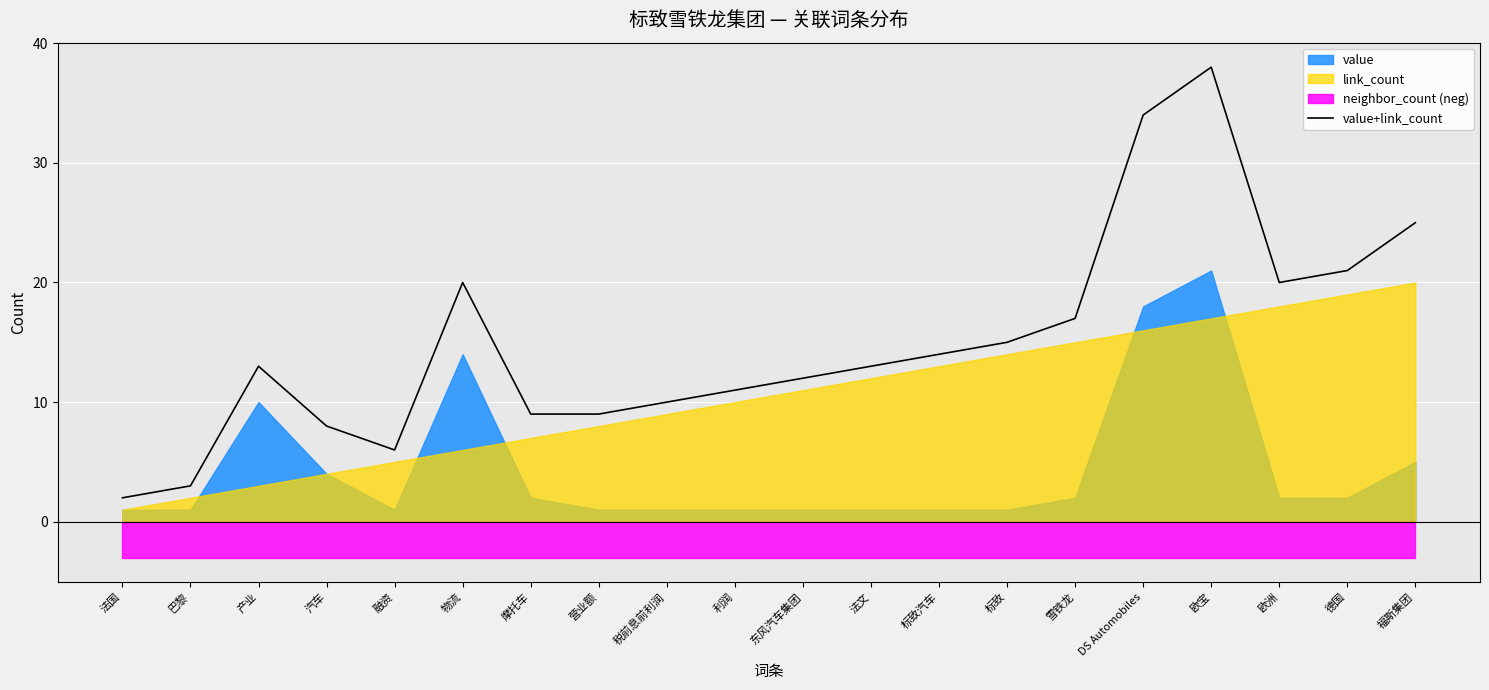

Which has a higher value, 法国 or 利润?

利润